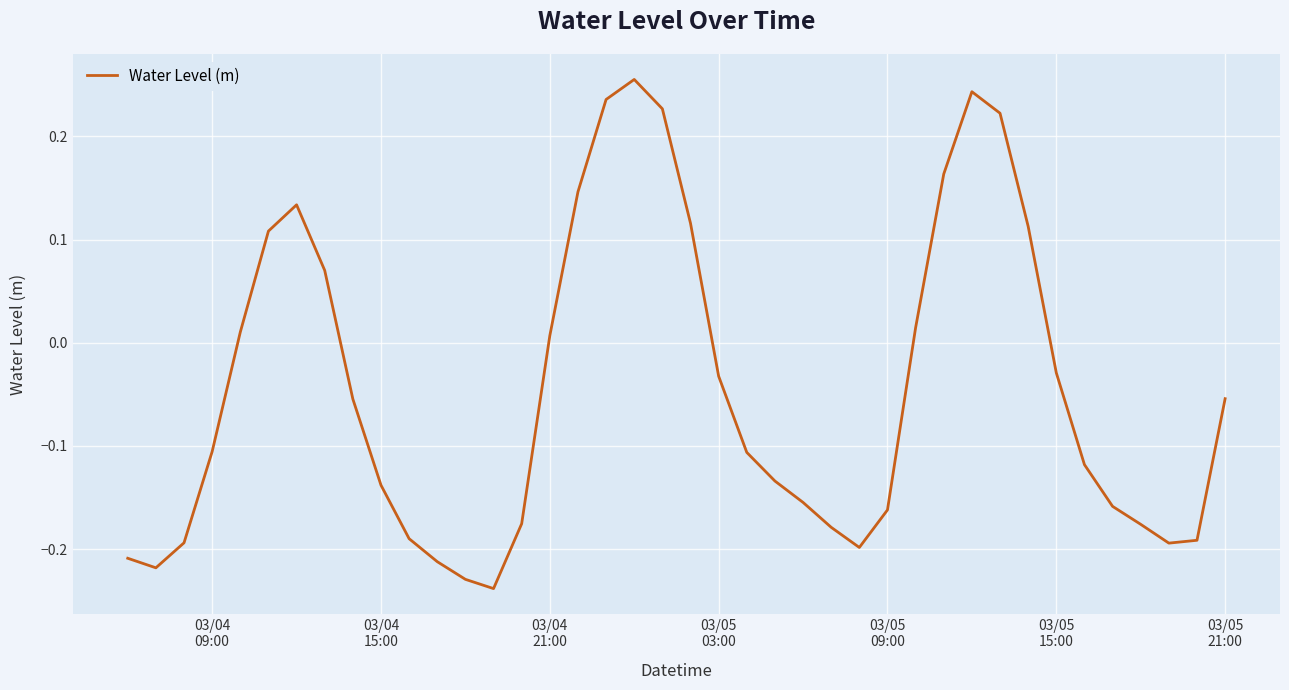

What is the difference between the maximum and minimum values?

0.5